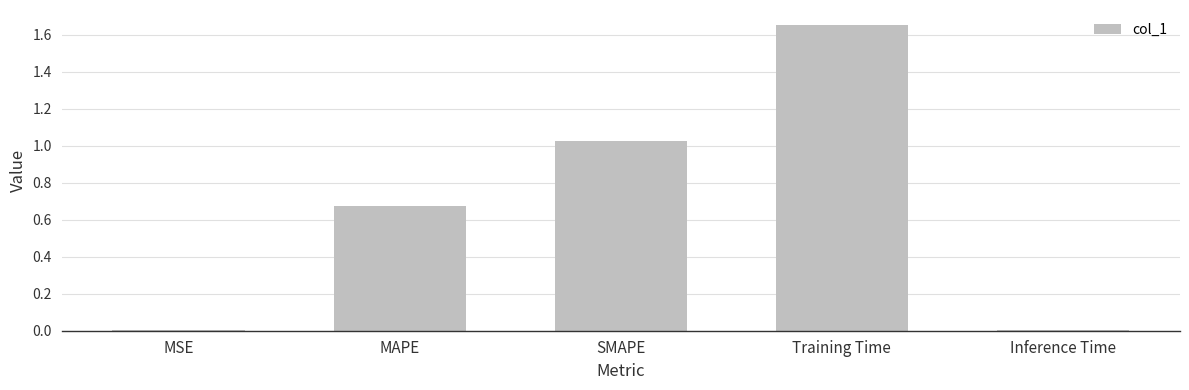

The chart shows a value of 1.7 at SMAPE. True or false?

False